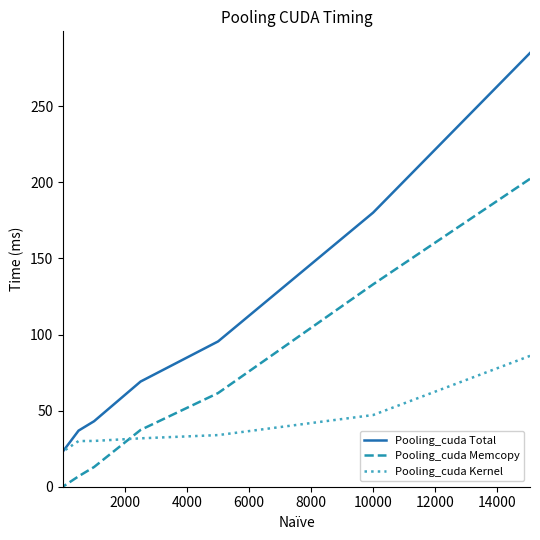

The Pooling_cuda Kernel series shows 33.9 at 4000. True or false?

True